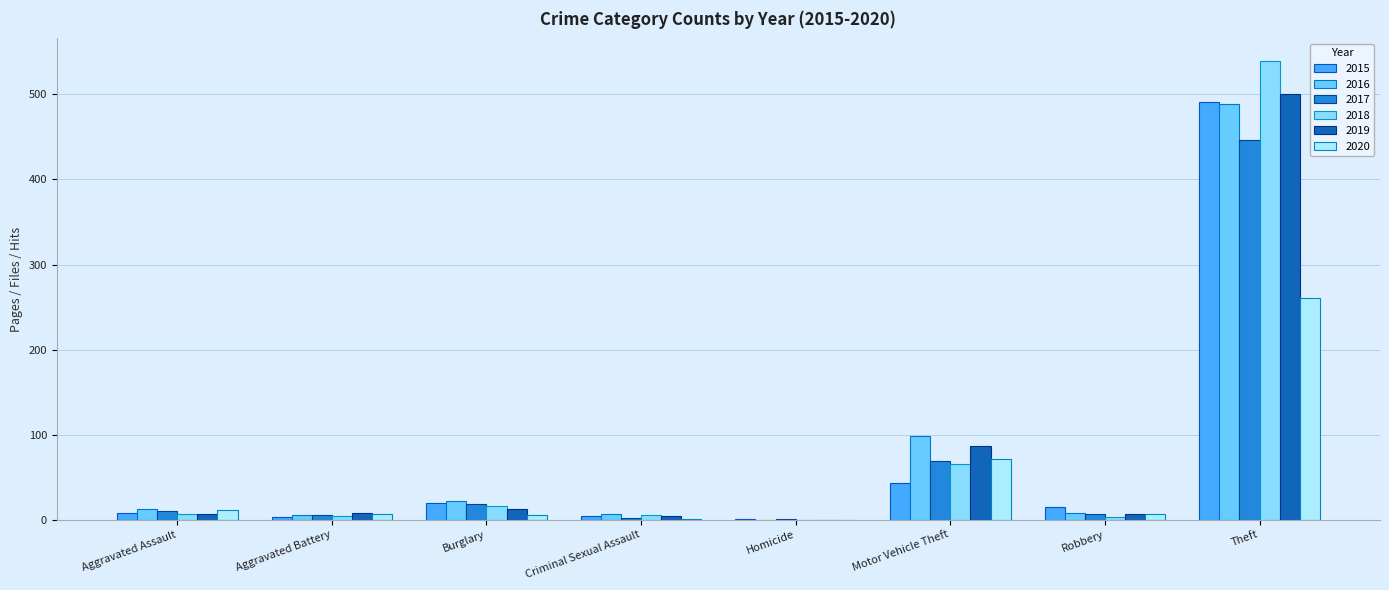

Does the chart contain stacked bars?

No